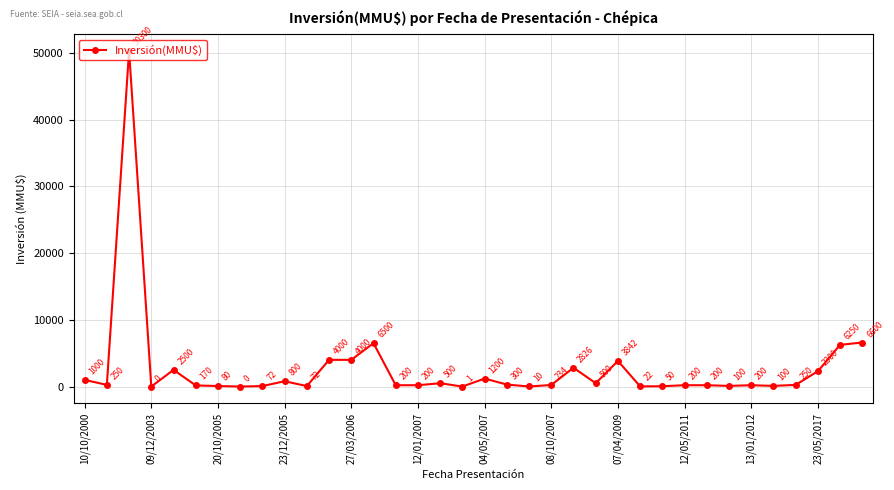

What is the value of the 35th point from the left?

6250